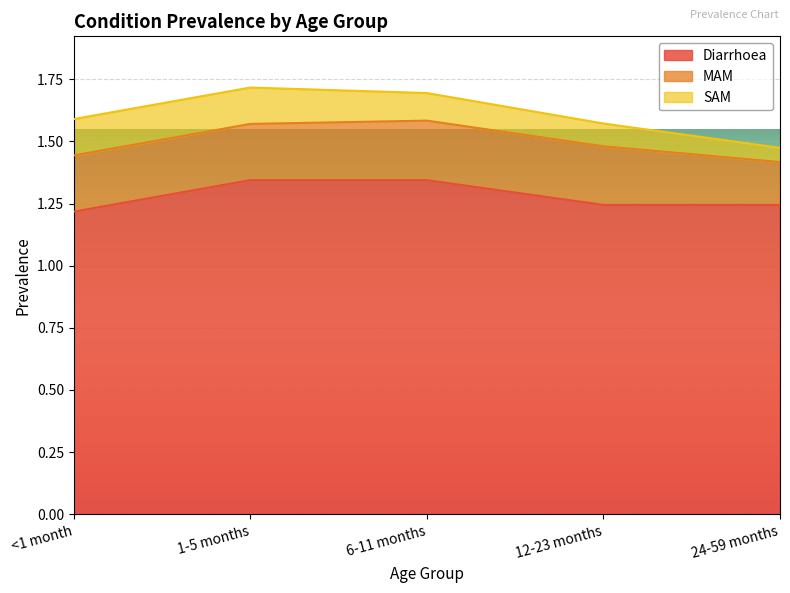

What is the total value across all series at 6-11 months?

1.7